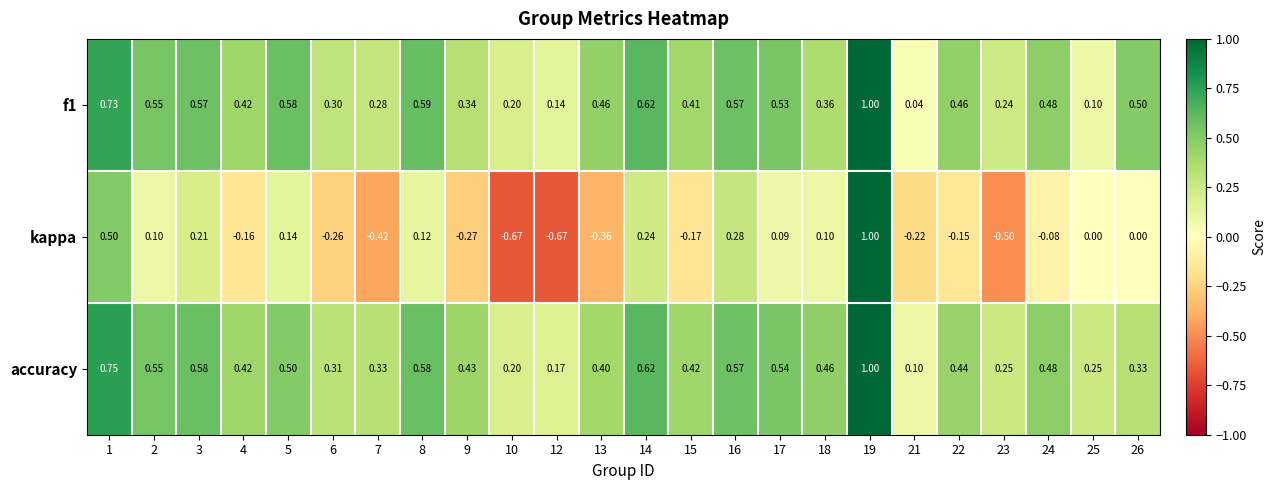

What is the total value across all series at 1?

2.0